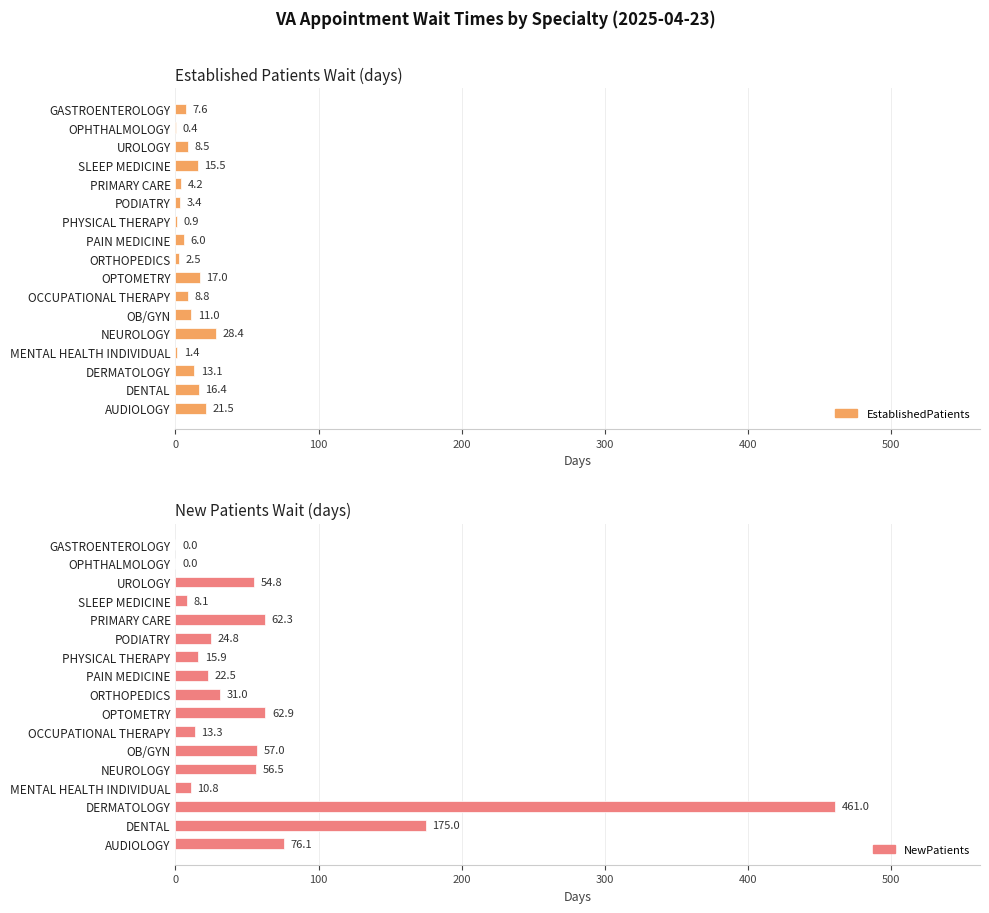

What is the average value of the NewPatients series?

66.6